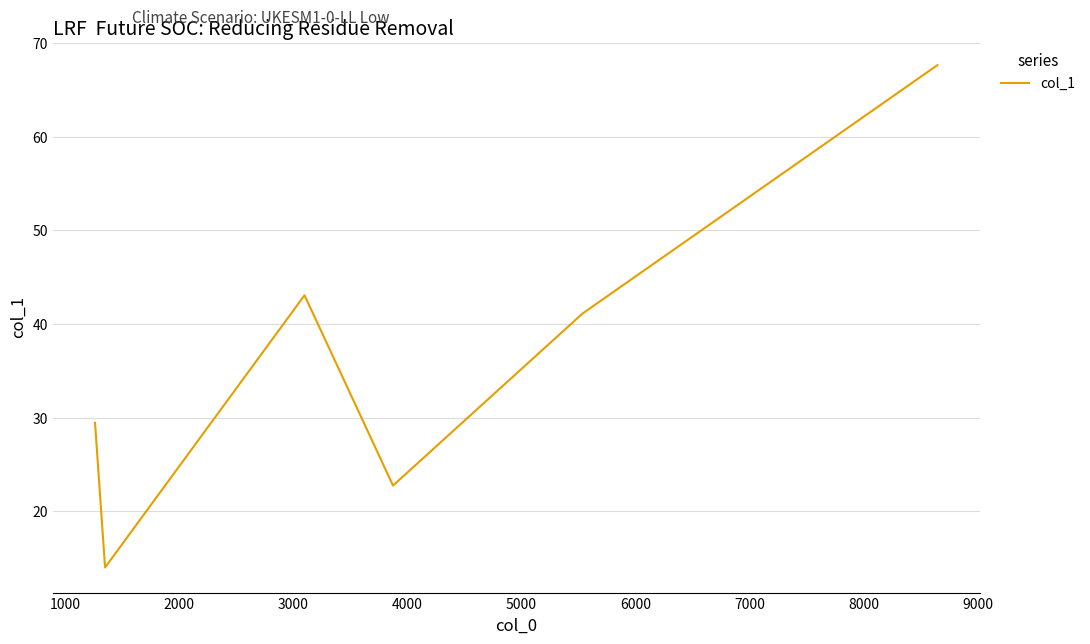

True or false: there are more than 0 points higher than both neighbors.

True